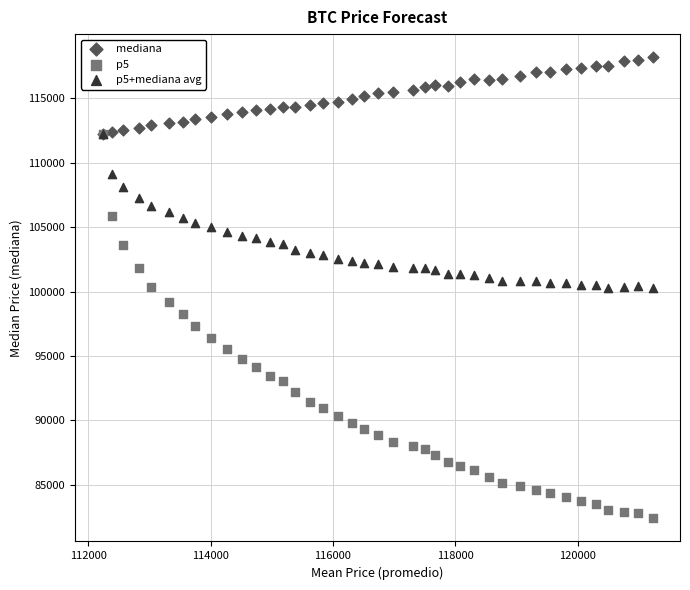

Which series reaches the minimum Y coordinate?

p5